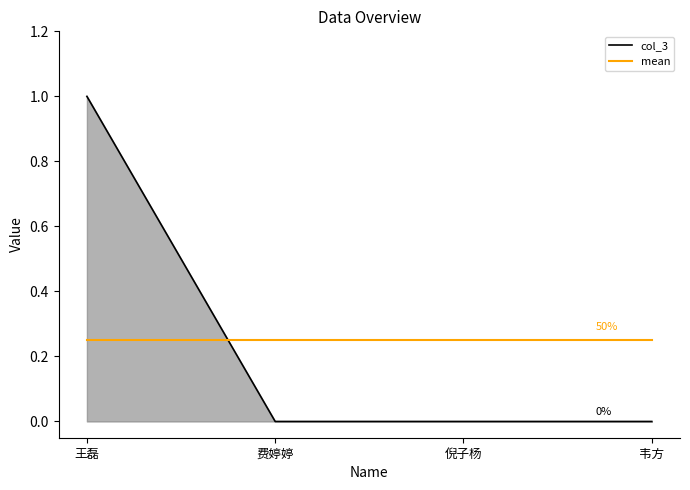

True or false: col_3 has a value of 0.0 at 韦方.

True